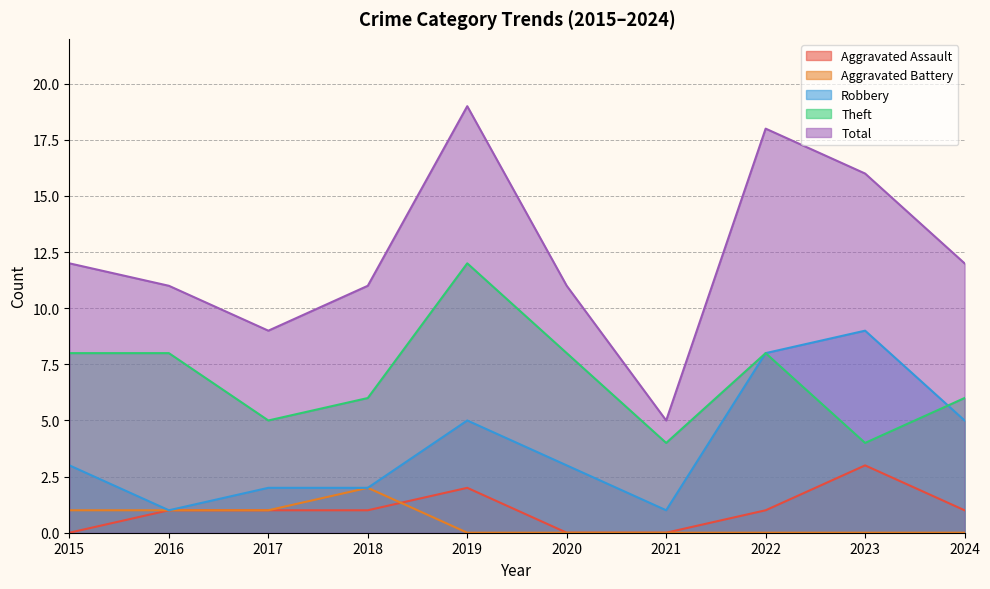

The value of Robbery at 2017 is 3. True or false?

False